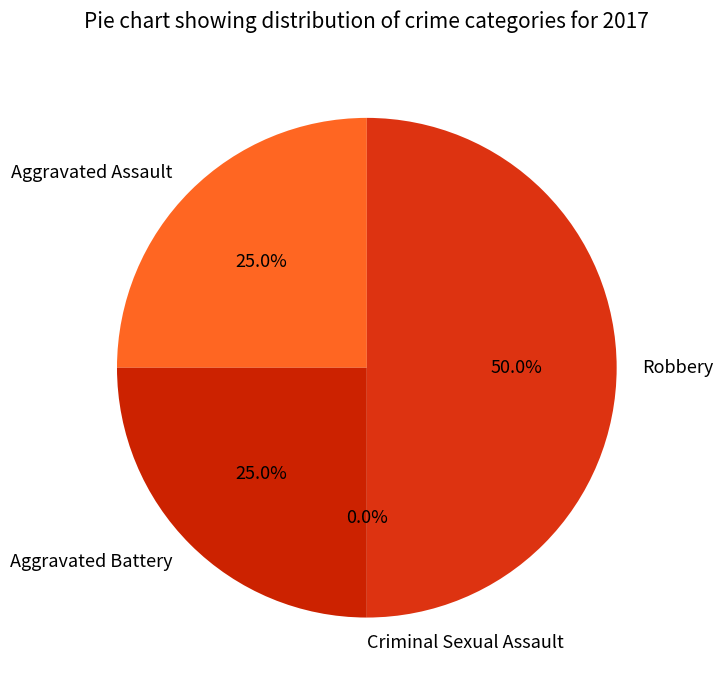

Which category has the biggest portion of the pie?

Robbery